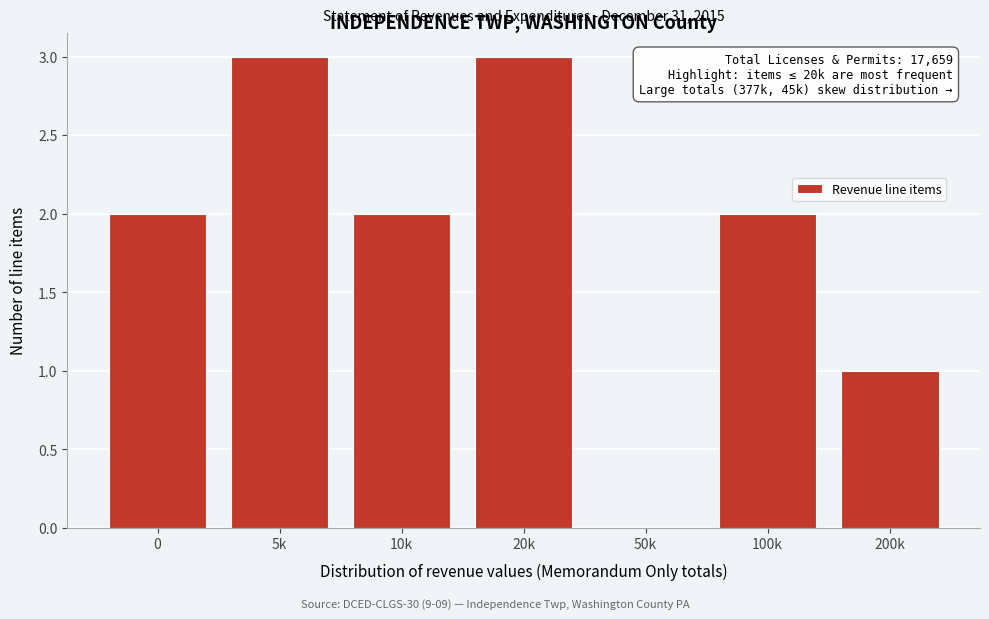

Reading left to right, transcribe all the data shown in this chart.

0=2	5k=3	10k=2	20k=3	50k=0	100k=2	200k=1